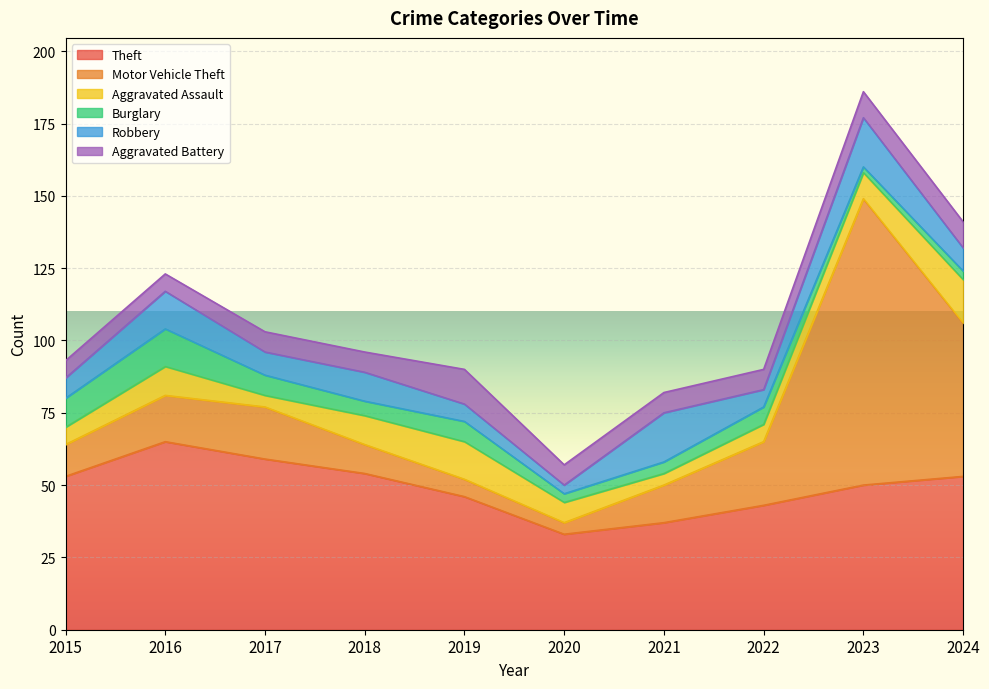

What is the value of the Burglary point at the 1st from the left?

10